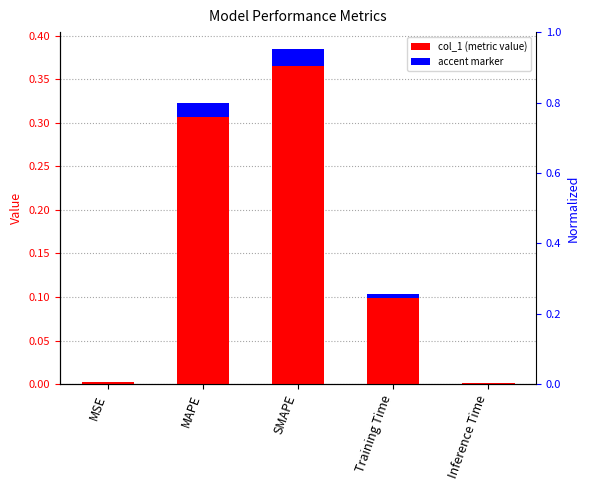

List the labels in order of value, smallest first.

Inference Time, MSE, Training Time, MAPE, SMAPE